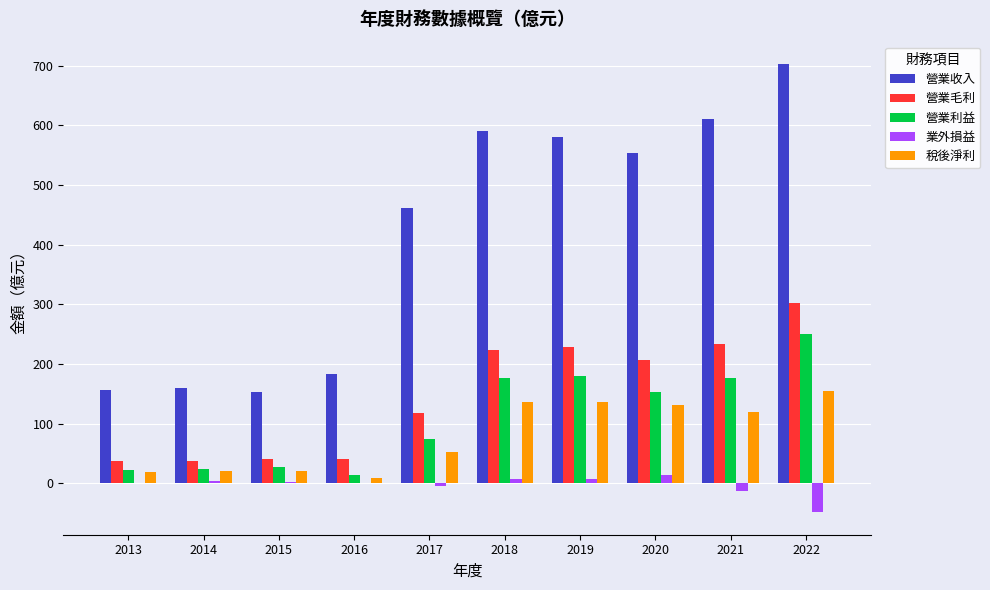

The value of 營業收入 at 2018 is 591.0. True or false?

True